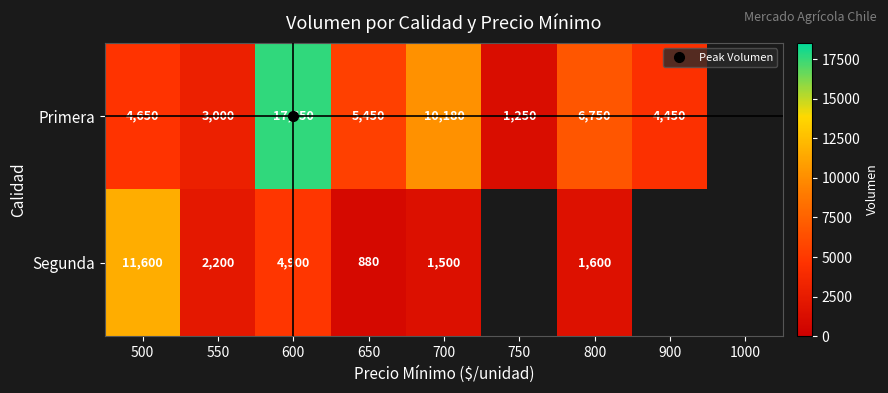

What is the maximum value shown in the chart?

17650.0